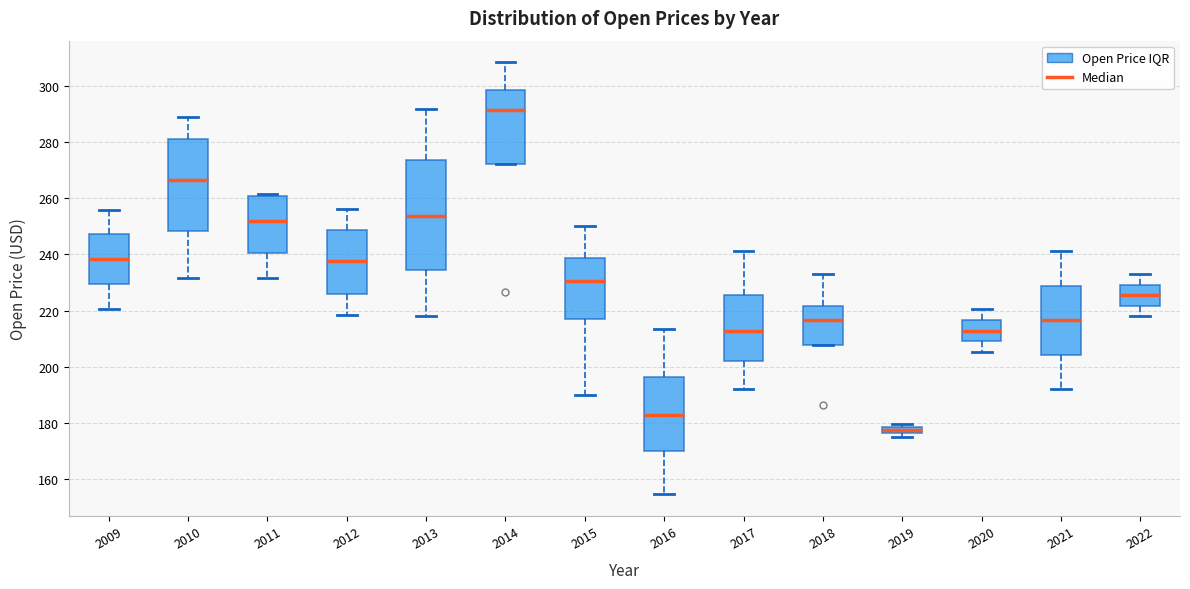

Where does the lower whisker of the box at x = 2010 end on the y-axis? The values are not printed on the chart, so give them approximately, as read against the axis.

232